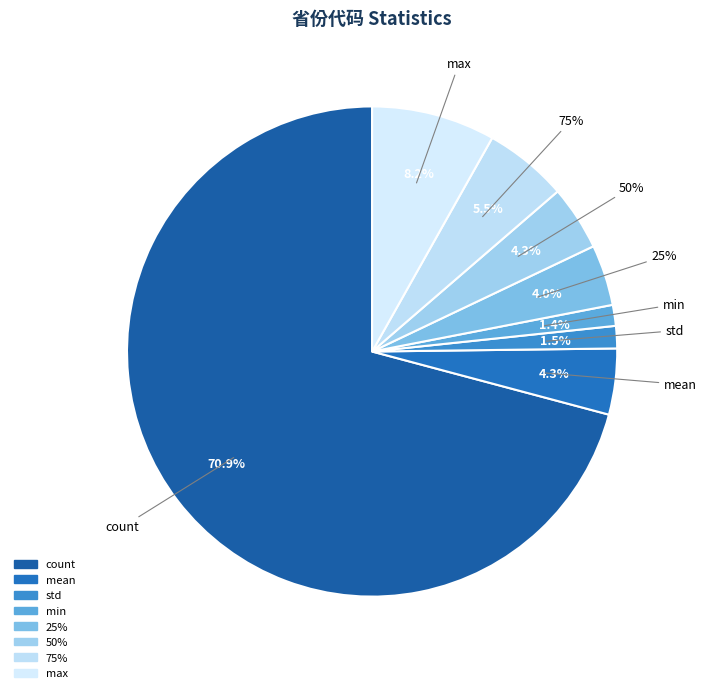

What is the total percentage of mean and 25%?

8.4%